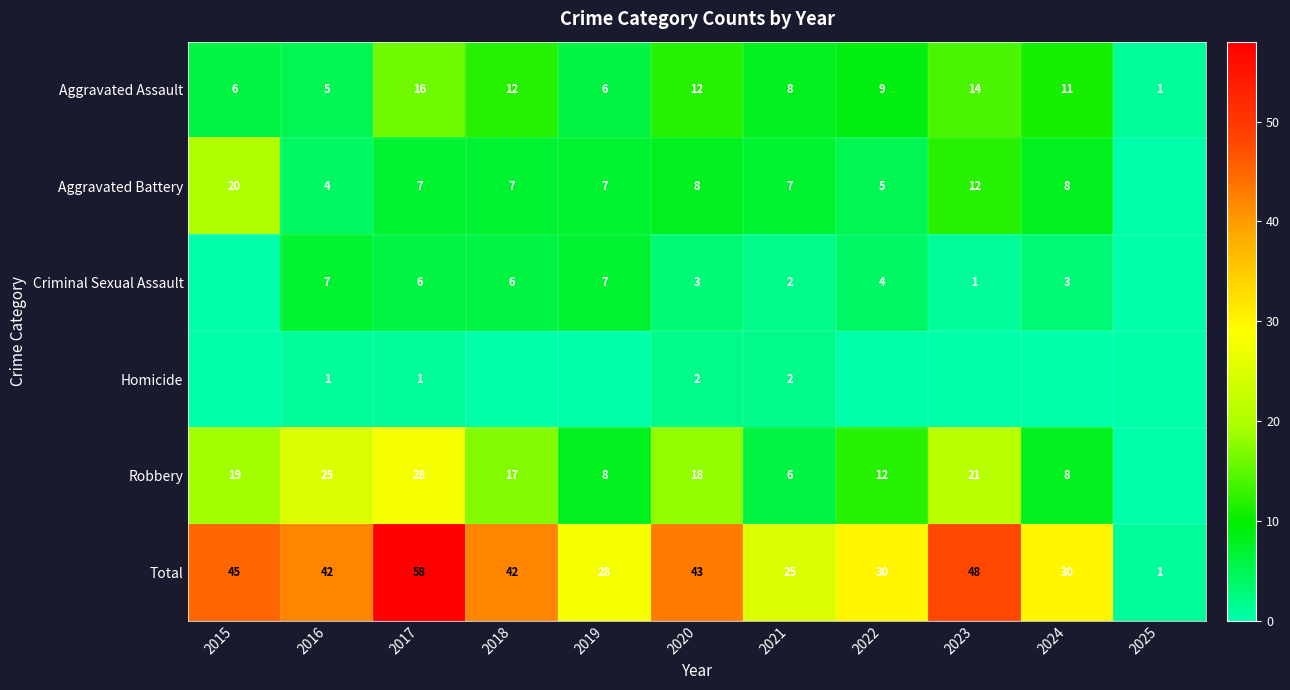

Which label corresponds to the smallest value in the chart?

2025